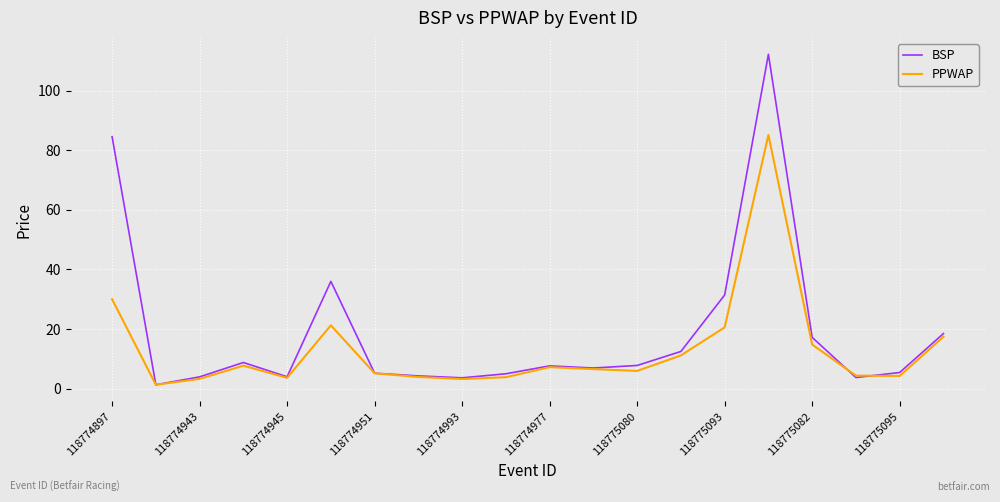

List the series in order of their overall mean, highest first.

BSP, PPWAP